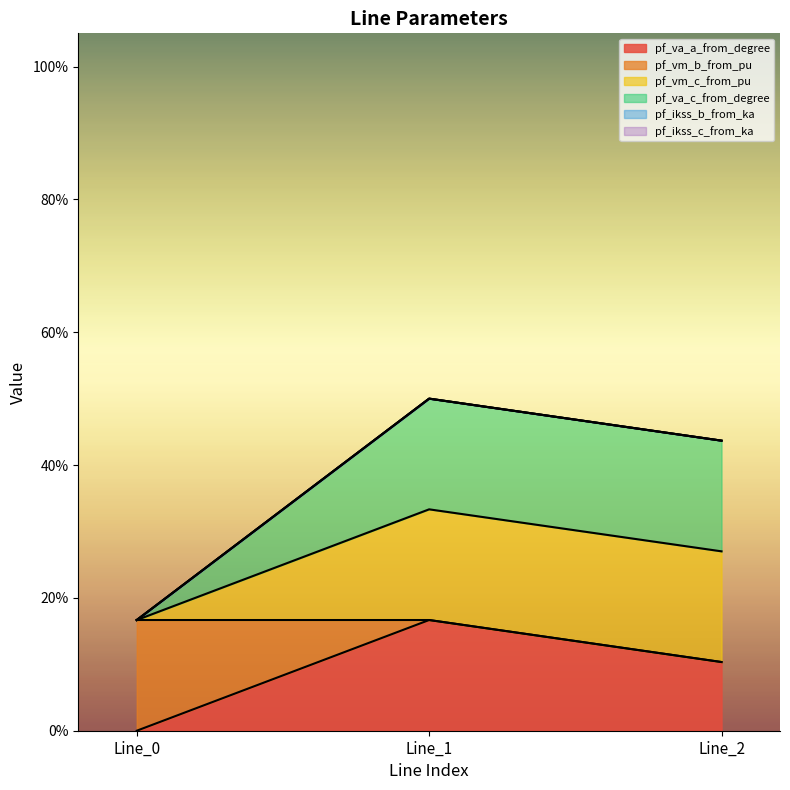

Does the chart display data point markers on the line(s)?

No